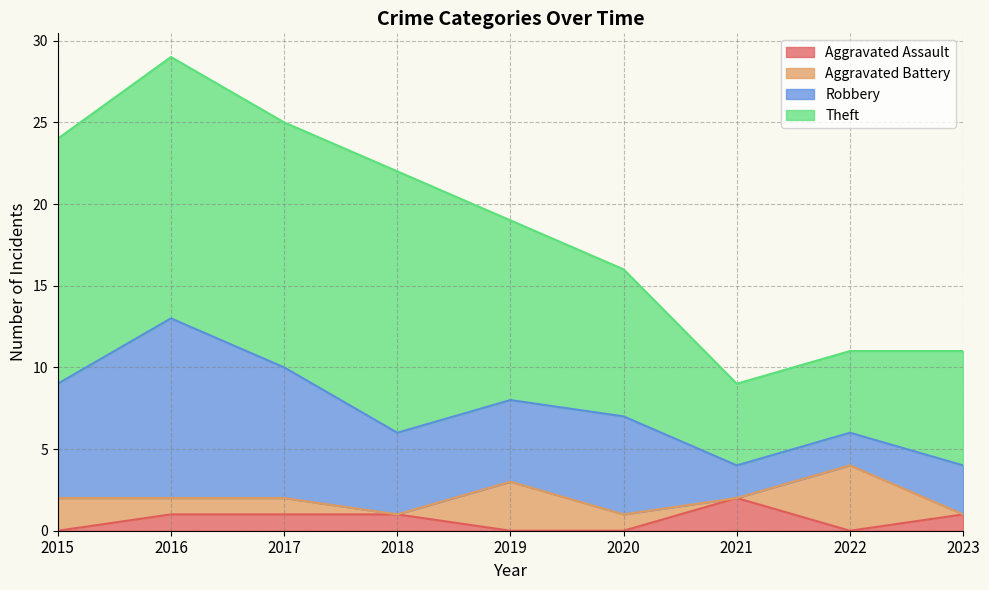

What is the greatest value displayed?

16